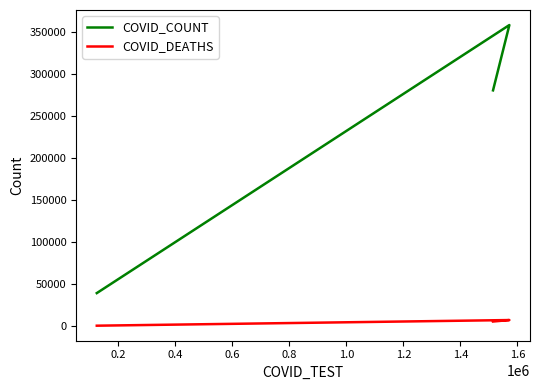

Which series has the largest range (max minus min)?

COVID_COUNT